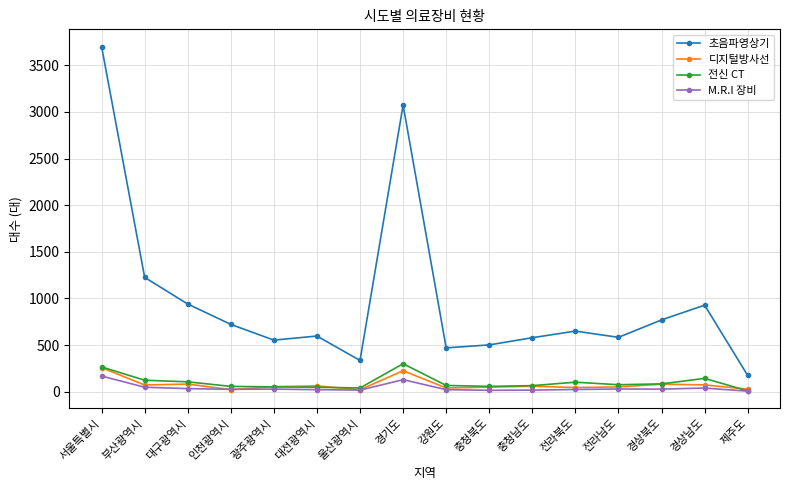

The 초음파영상기 series shows 650 at 전라북도. True or false?

True